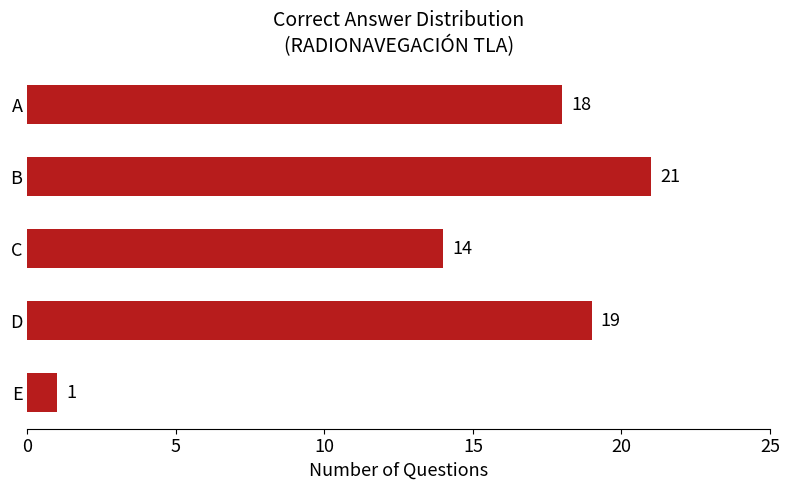

Reading top to bottom, what are all the values shown in this chart?

A=18	B=21	C=14	D=19	E=1